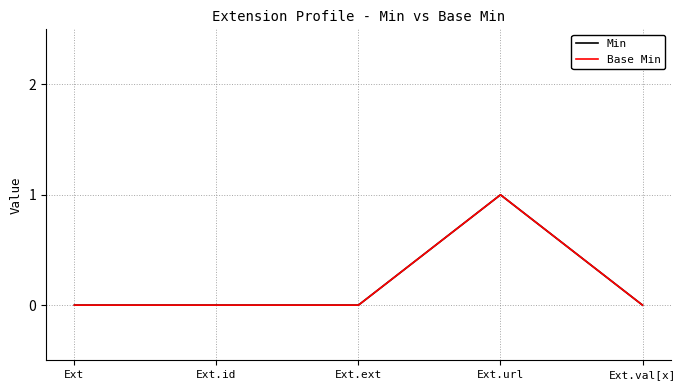

Reading right to left, transcribe all the data shown in this chart.

Min: 0	1	0	0	0
Base Min: 0	1	0	0	0